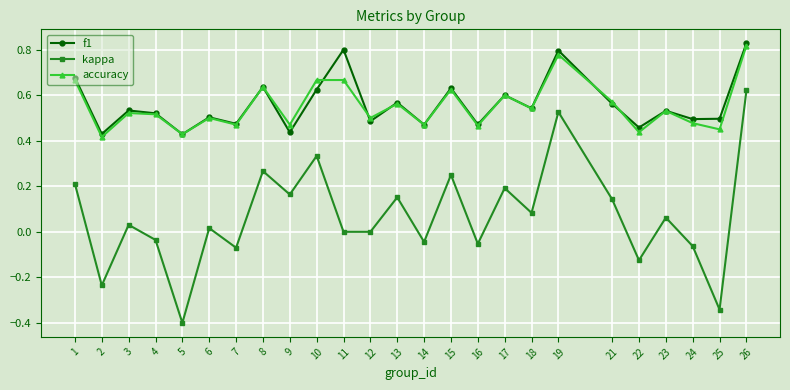

How many lines are shown in the chart?

3